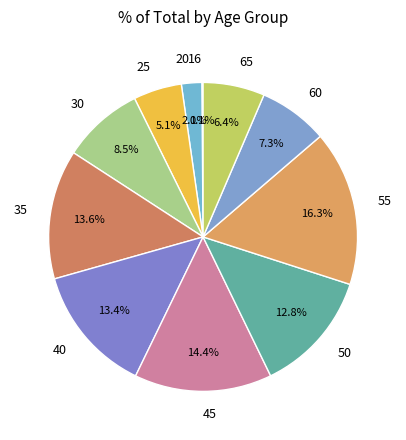

Does 35 account for over 50% of the chart?

No